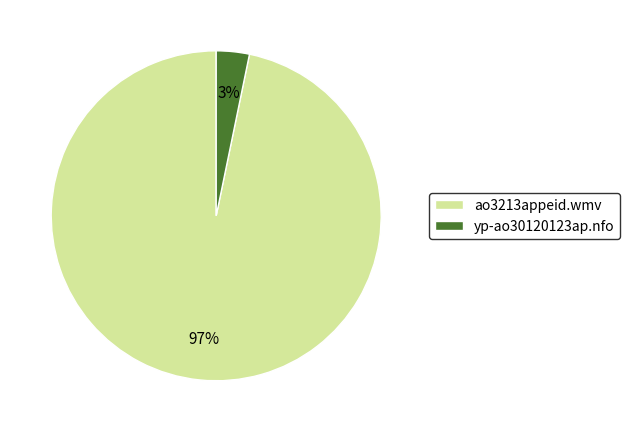

To the nearest percent, what percentage of the pie is ao3213appeid.wmv?

97%